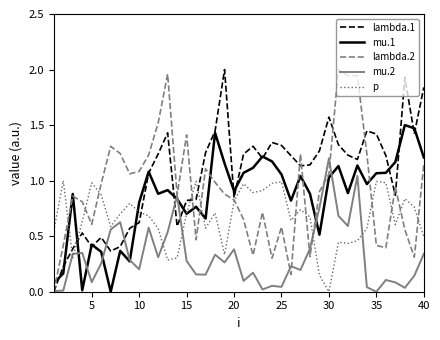

Which series has the largest total across all categories?

lambda.1